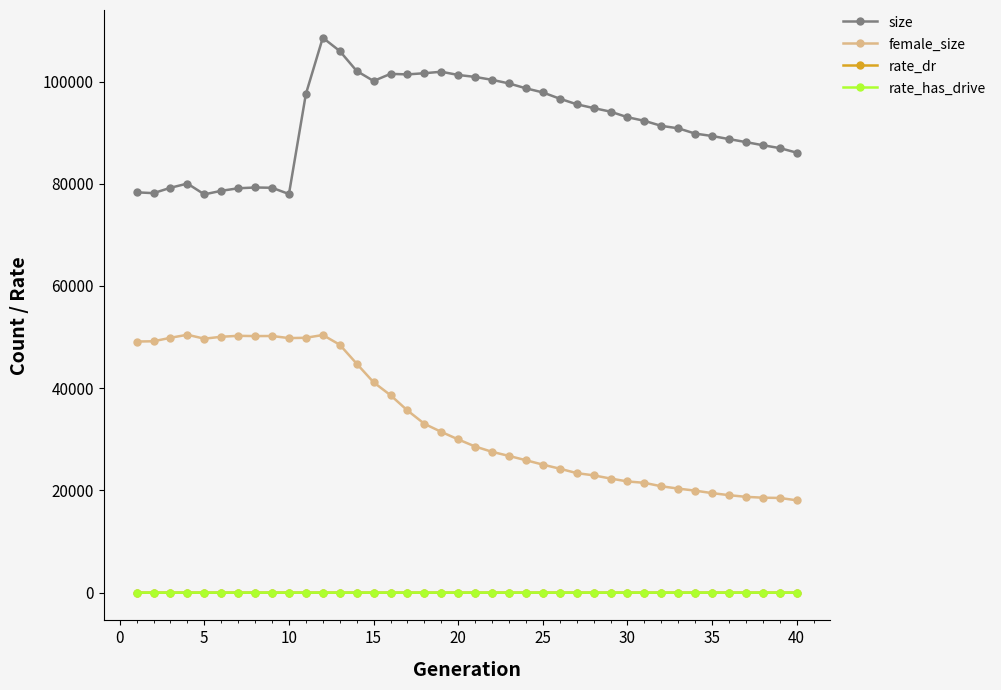

True or false: female_size has more than 2 points higher than both neighbors.

True